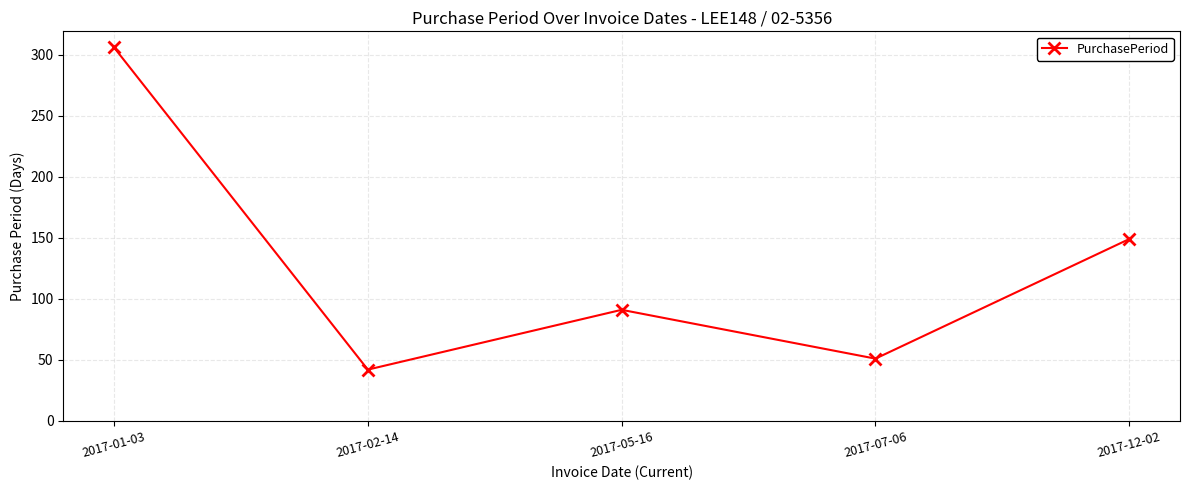

Reading left to right, extract all data points from this chart.

306	42	91	51	149